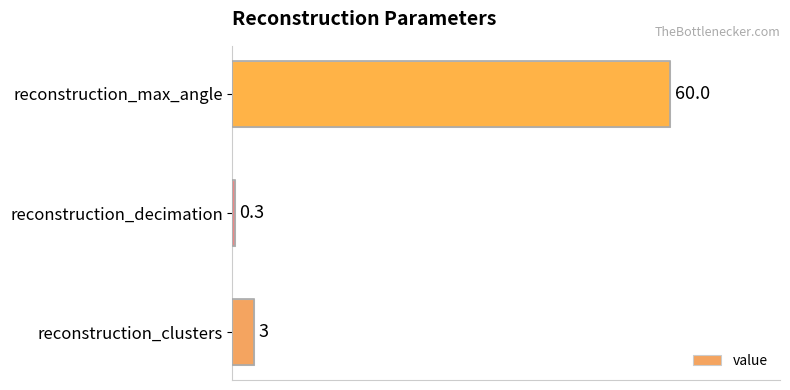

What is the difference between the values at reconstruction_clusters and reconstruction_max_angle?

57.0